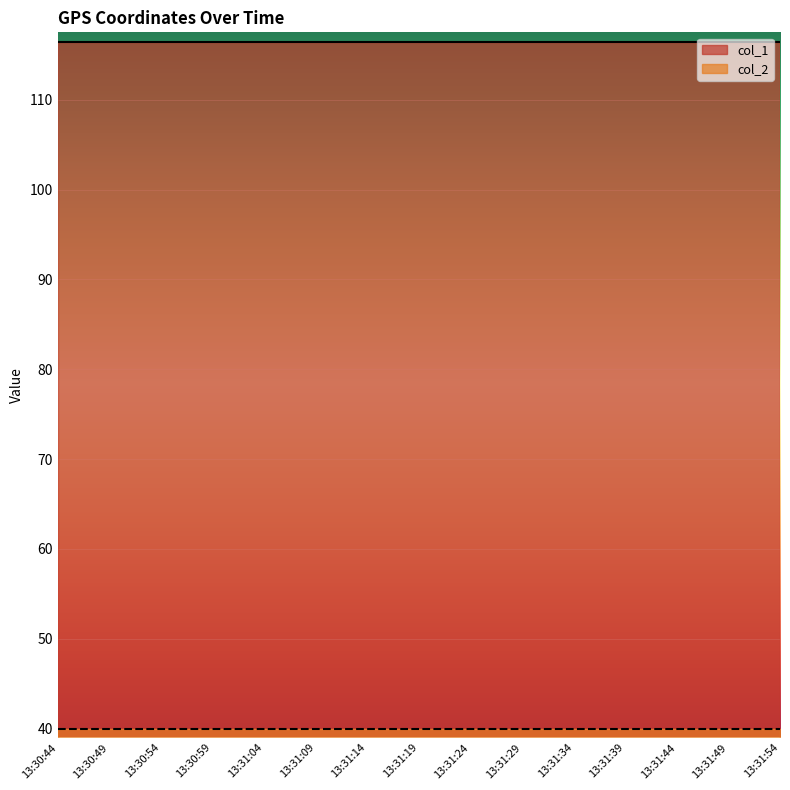

What is the average value of the col_2 series?

39.9